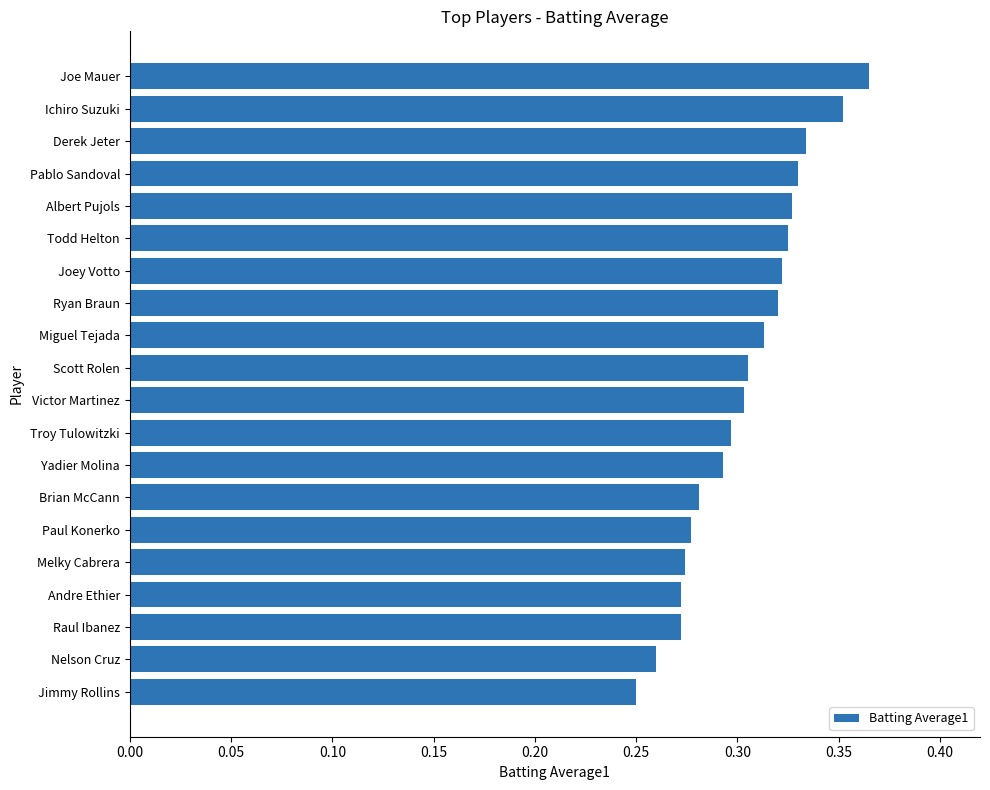

Where is the data nearest to the value 0?

Jimmy Rollins